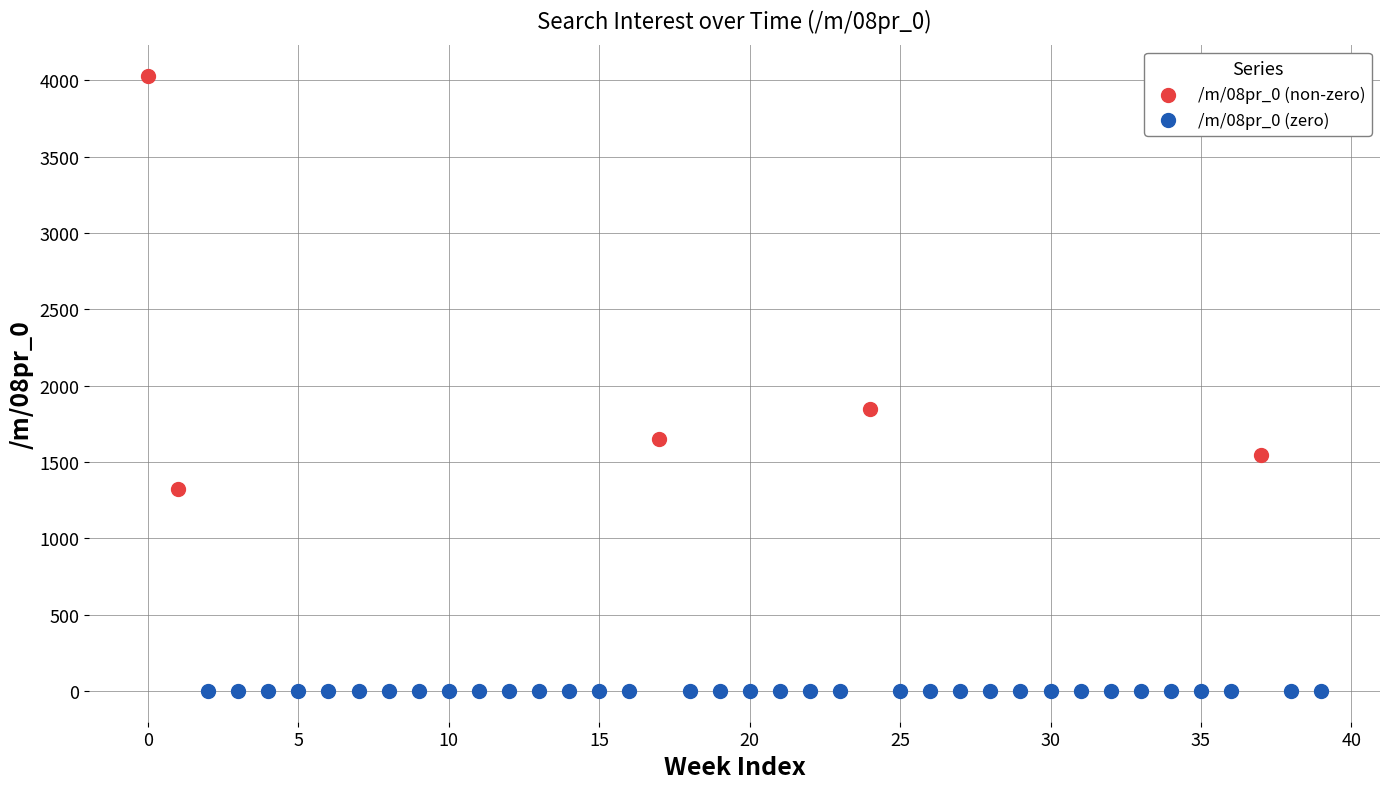

Which series contains the lowest Y value?

/m/08pr_0 (zero)